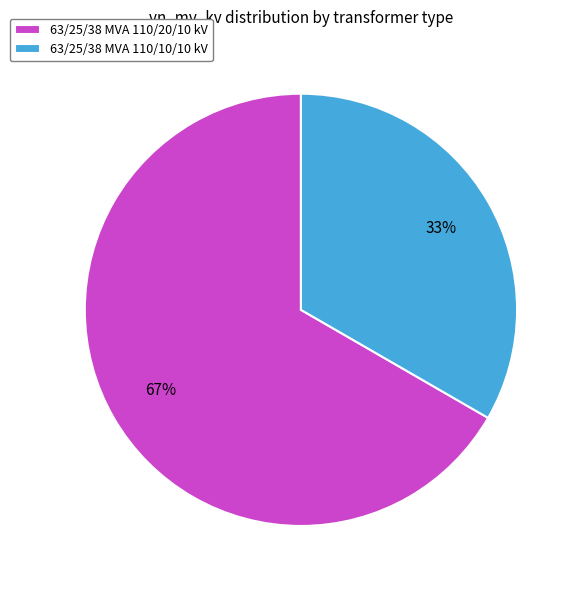

Does 63/25/38 MVA 110/10/10 kV account for over 50% of the chart?

No